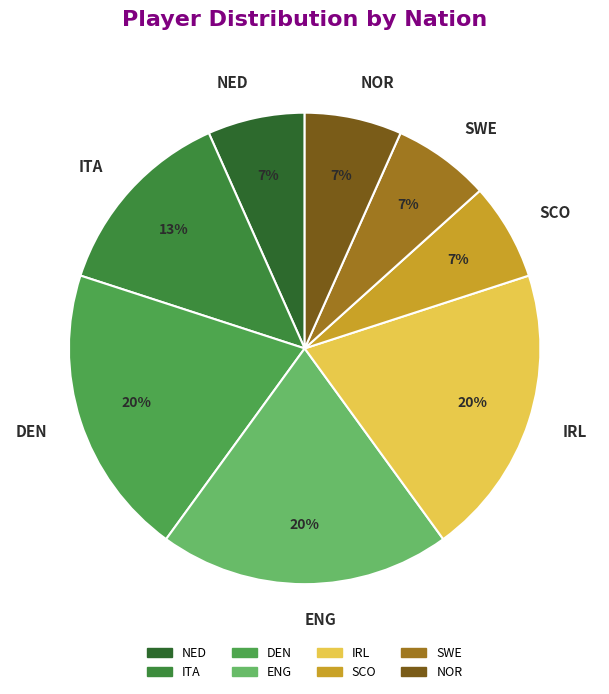

Do NED and NOR together represent more than half of the pie?

No